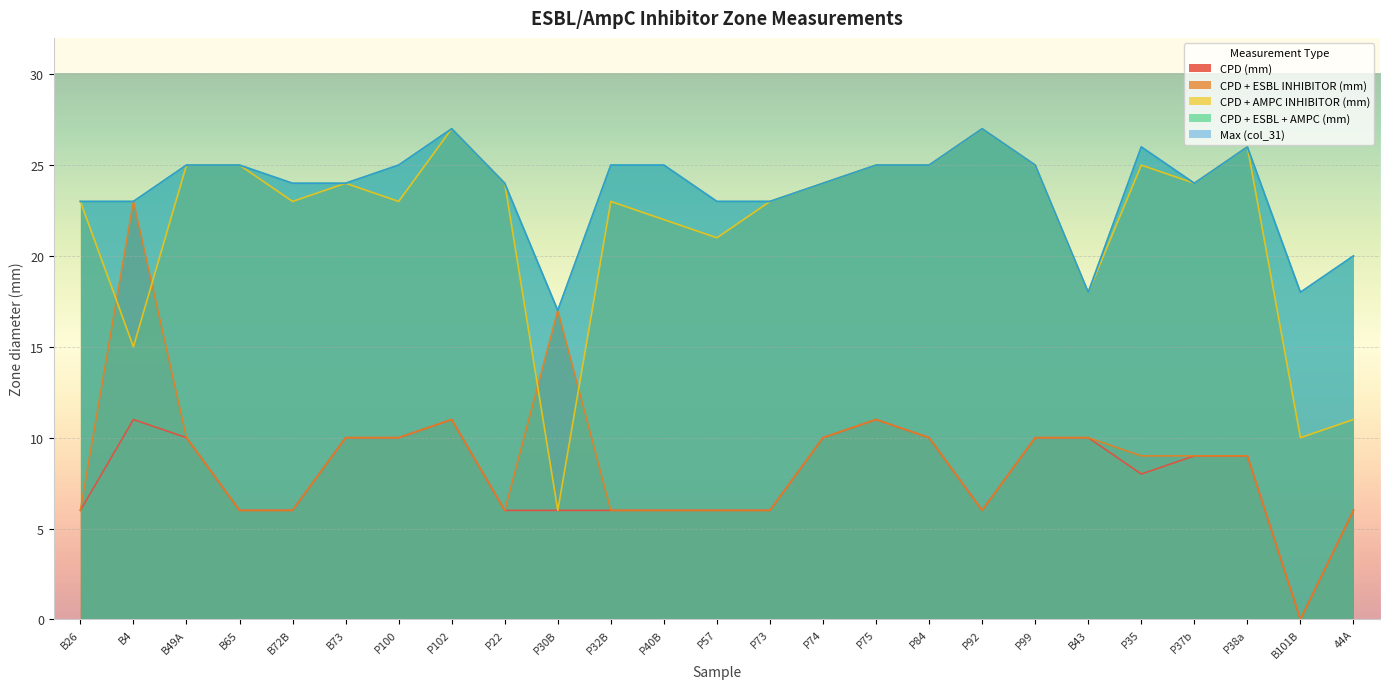

Rank the series by their maximum value, from highest to lowest.

CPD + AMPC INHIBITOR (mm), CPD + ESBL + AMPC (mm), Max (col_31), CPD + ESBL INHIBITOR (mm), CPD (mm)